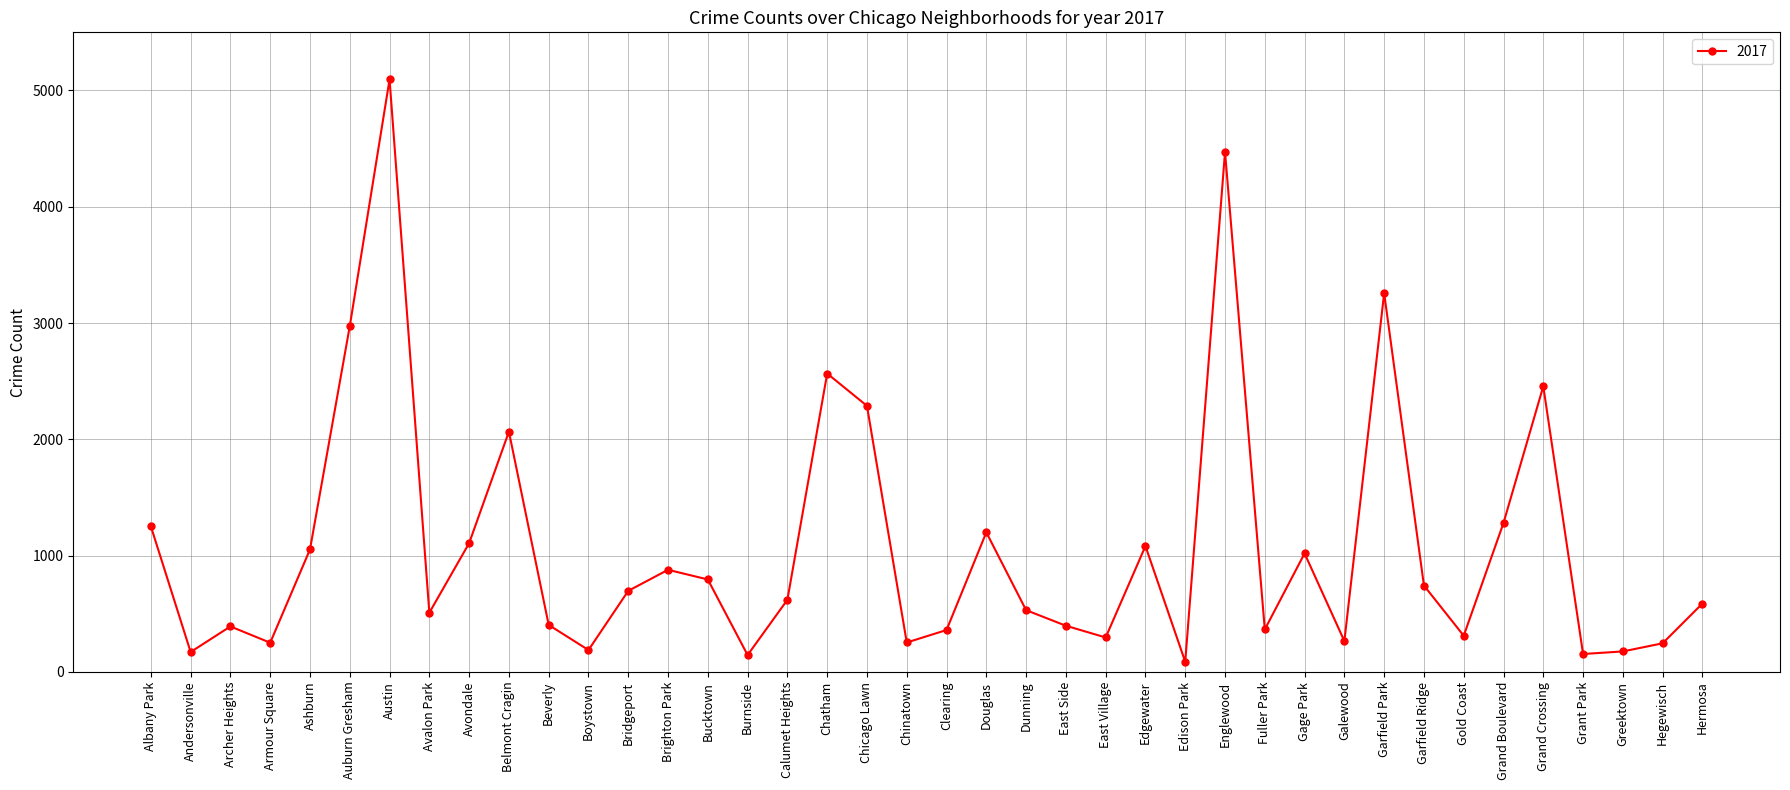

How many lines are shown in the chart?

1